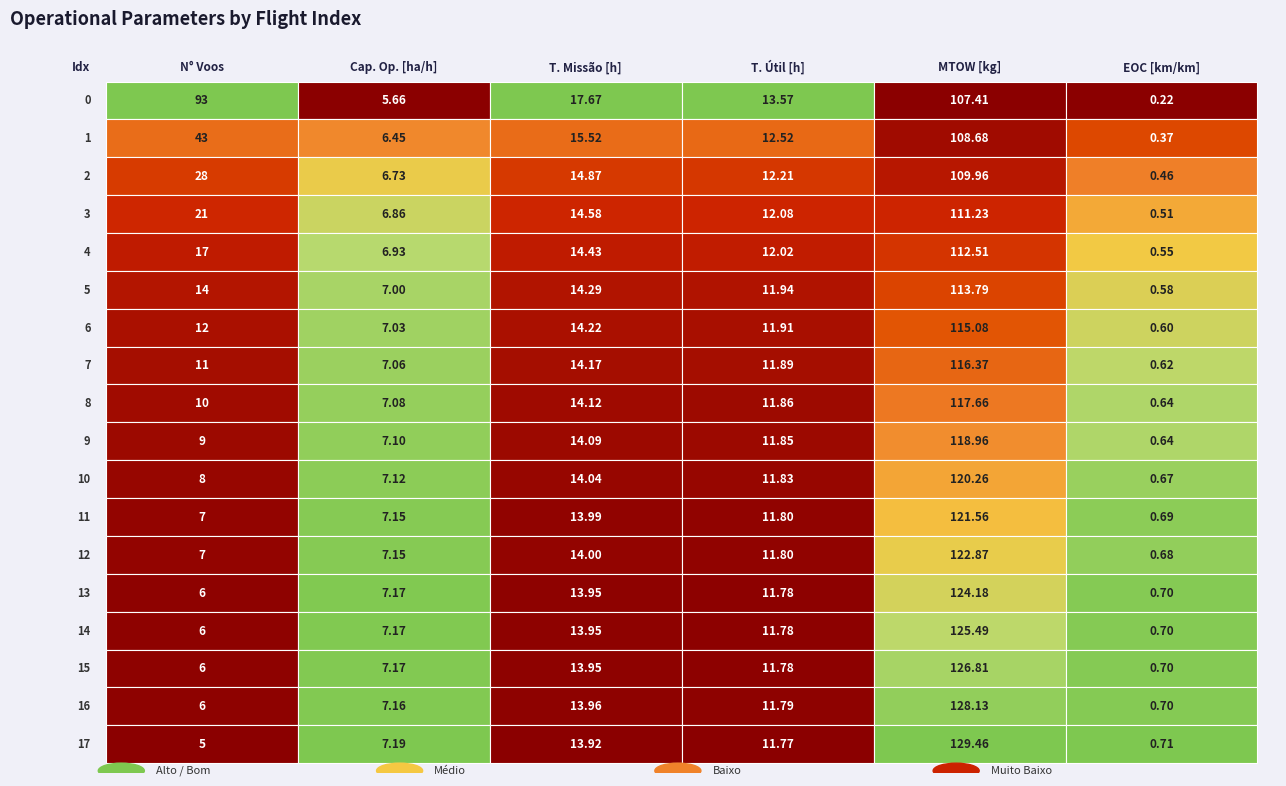

At 15, list the series in order from largest to smallest.

MTOW, Tempo_missao, Tempo_util, Cap_op, N_Voos, EOC_km